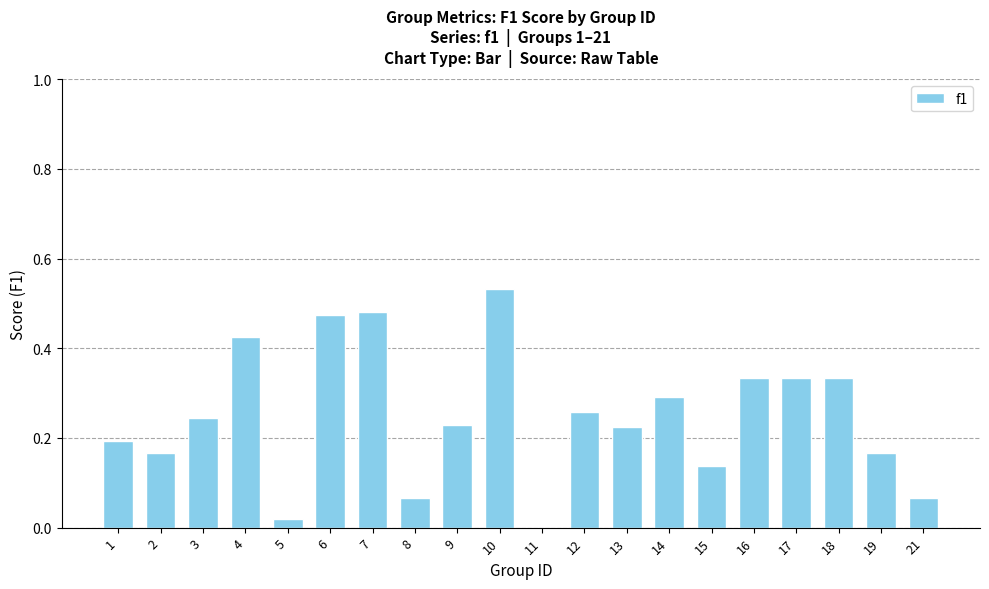

The value at 2 is 0.3. True or false?

False